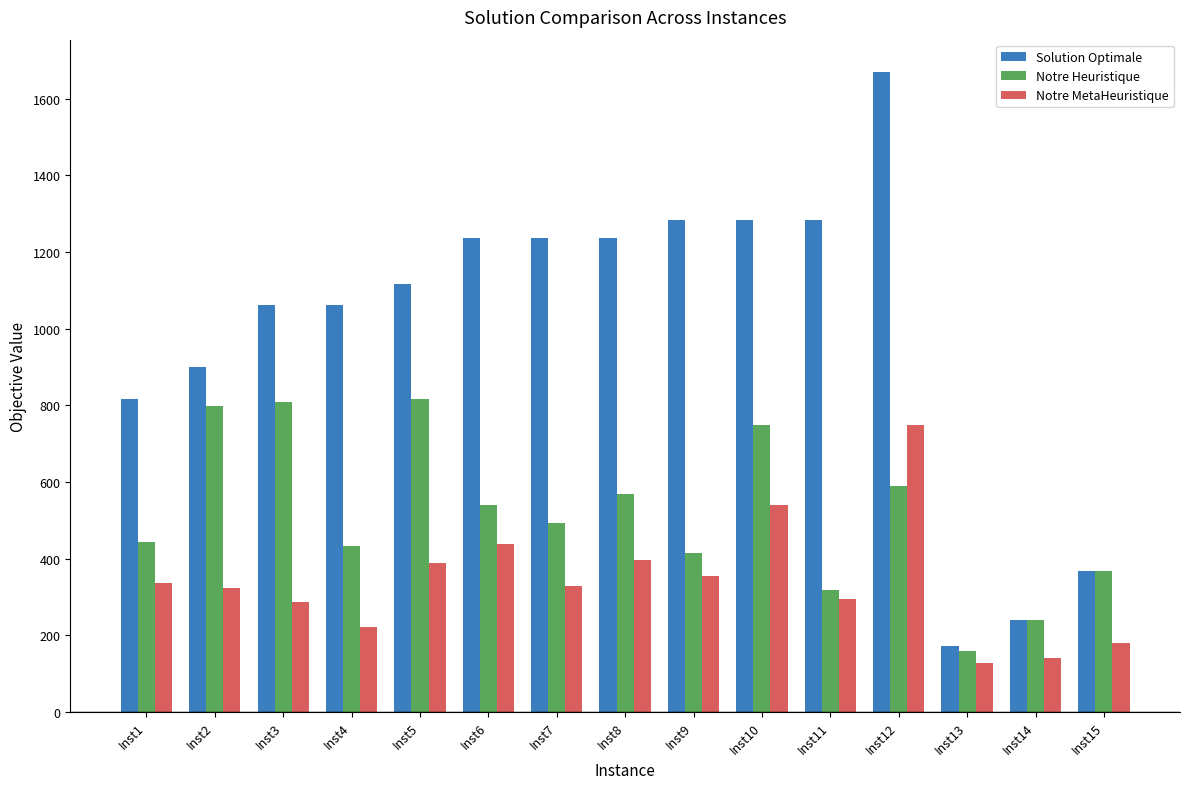

What is the minimum value for Notre MetaHeuristique?

128